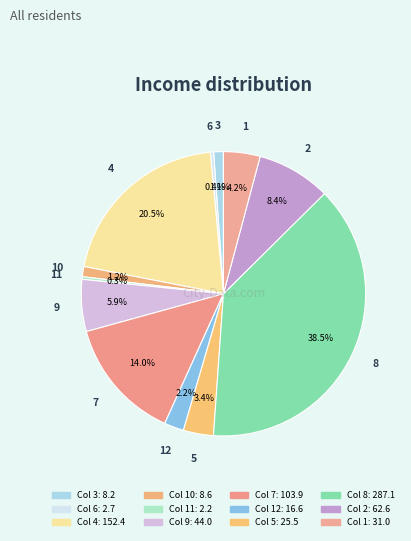

What is the smallest slice in the pie chart?

11